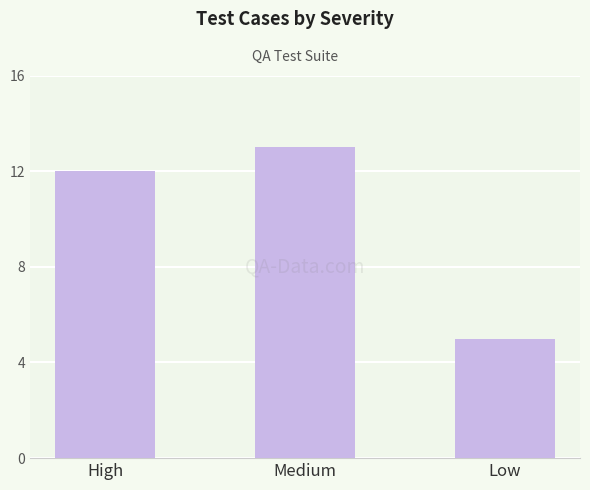

What is the maximum value shown in the chart?

13